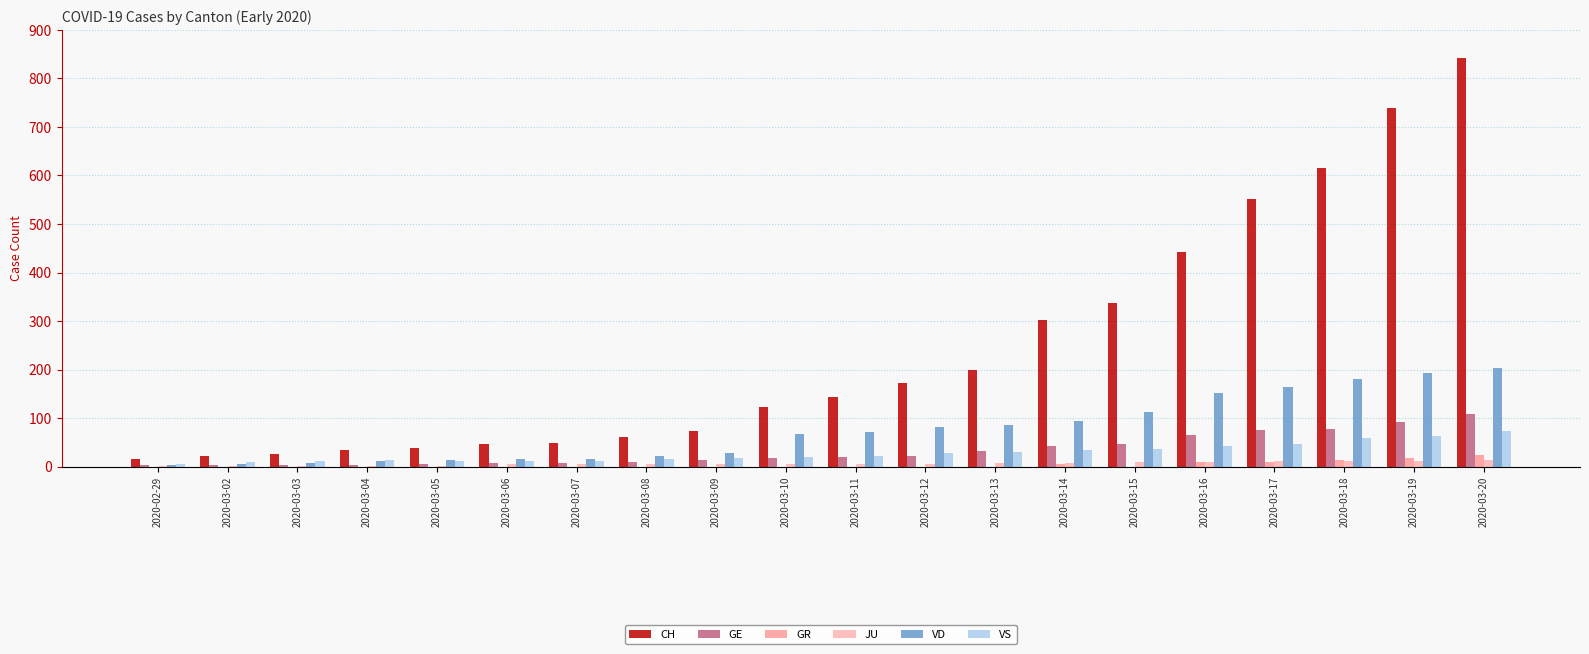

What is the maximum value for CH?

841